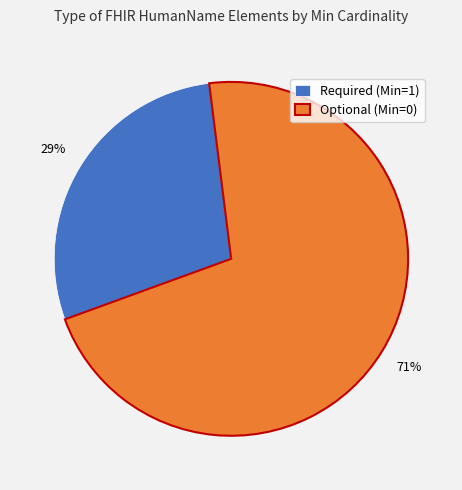

Which slice is the smallest?

Required (Min=1)